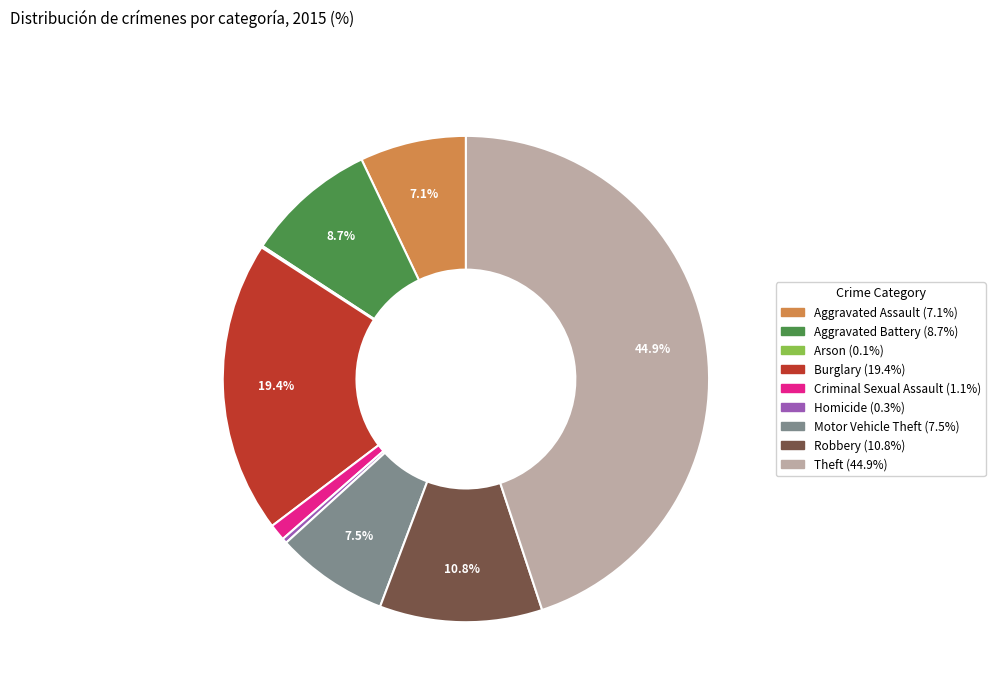

Is there a majority slice in this chart?

No